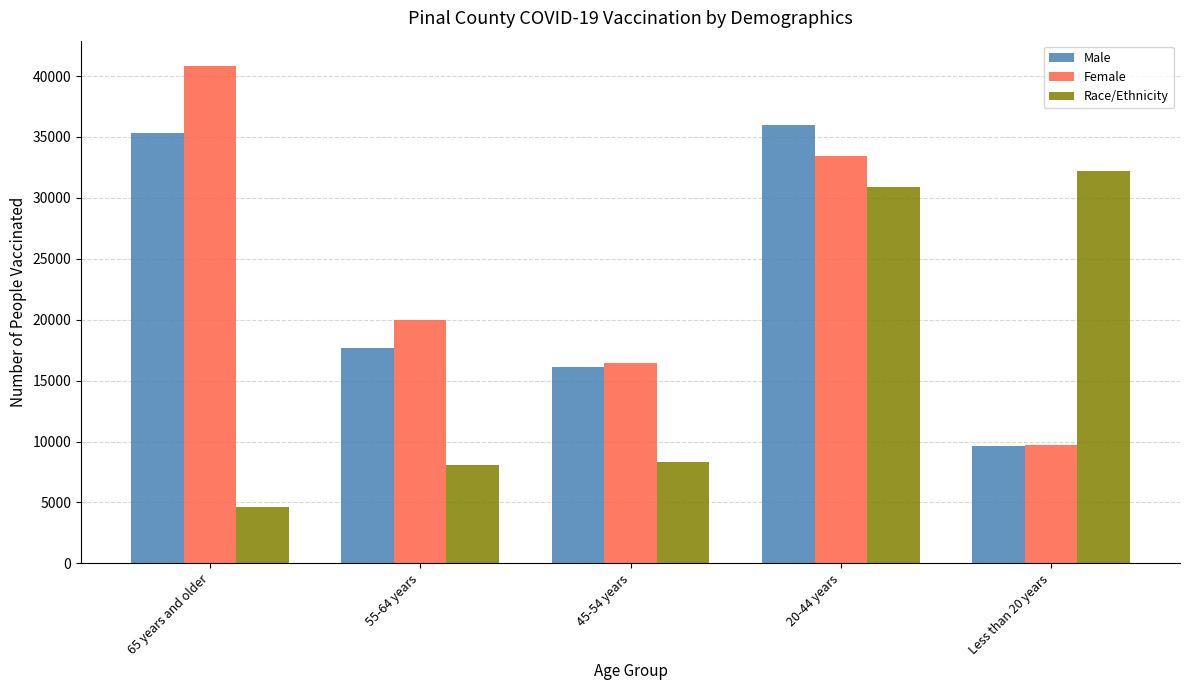

What is the difference between the highest and lowest values at 20-44 years?

5114